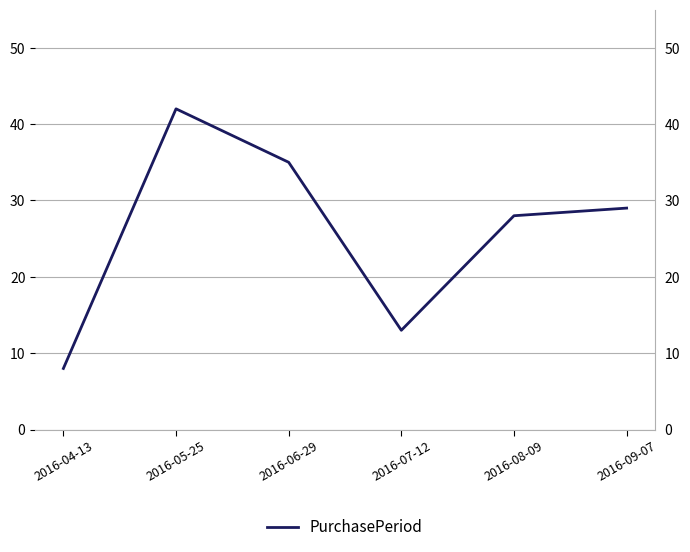

Is it true that the value at 2016-08-09 is 46?

False